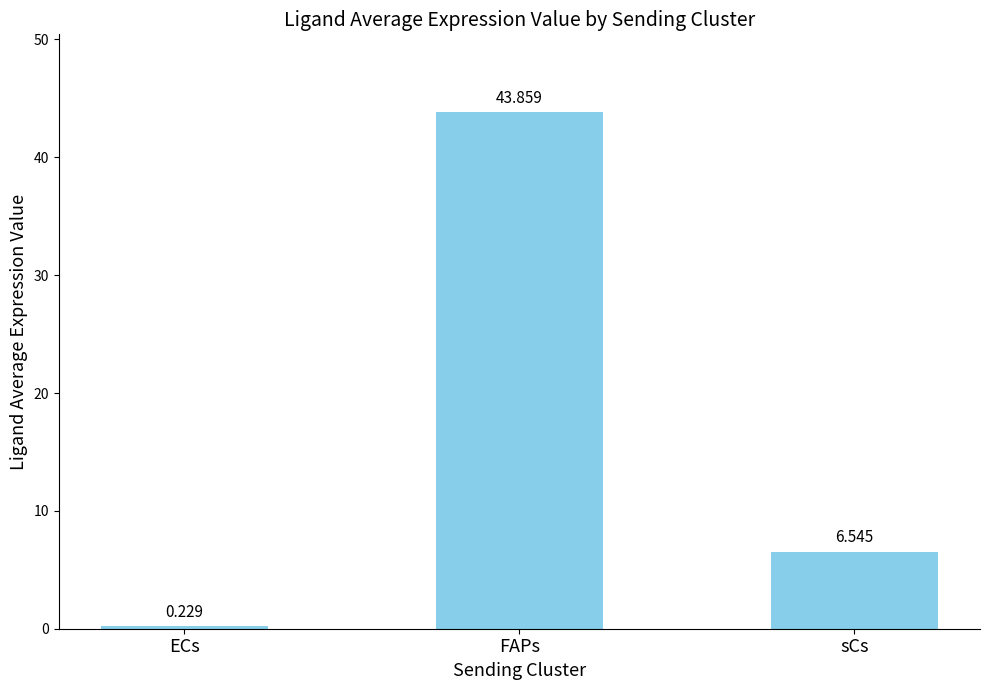

What is the change in value from ECs to sCs?

+6.3